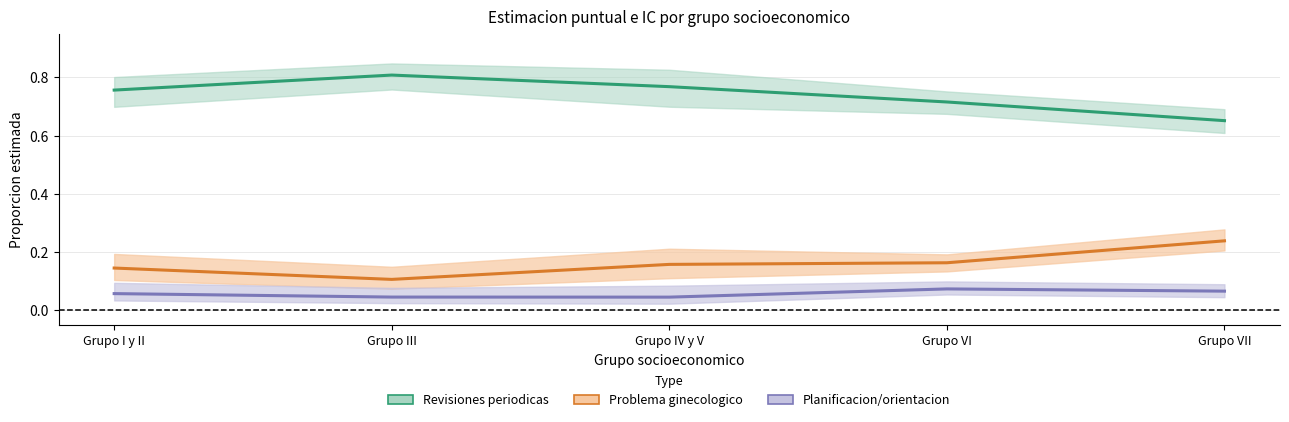

Where is Planificacion/orientacion nearest to the value 0?

Grupo IV y V